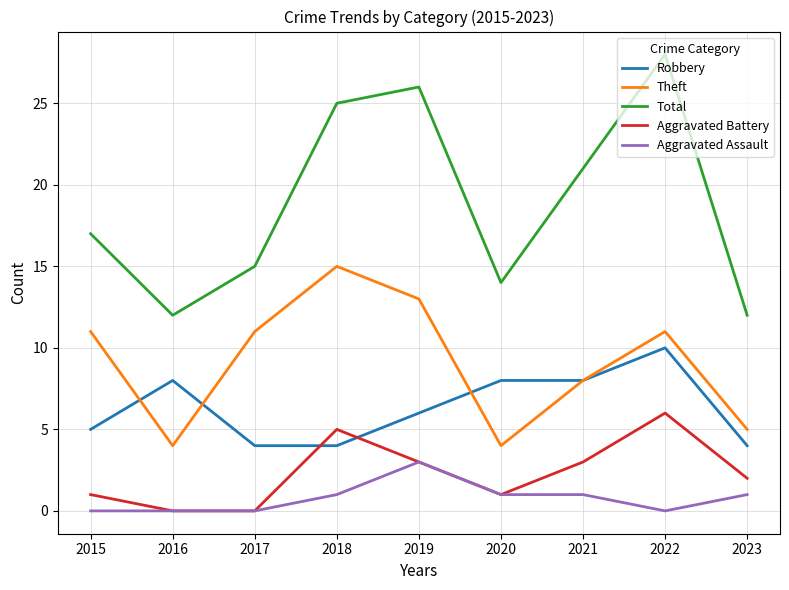

Does the chart display data point markers on the line(s)?

No